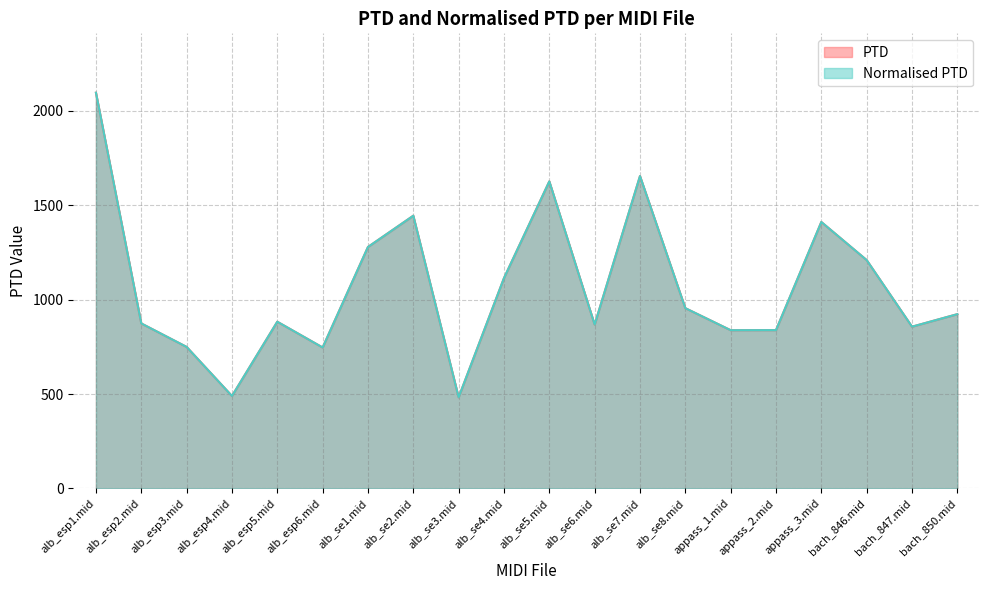

Reading left to right, extract all data points from this chart.

PTD: alb_esp1.mid=2096.5	alb_esp2.mid=874.0	alb_esp3.mid=749.6	alb_esp4.mid=489.6	alb_esp5.mid=883.1	alb_esp6.mid=746.6	alb_se1.mid=1279.1	alb_se2.mid=1444.7	alb_se3.mid=482.7	alb_se4.mid=1114.3	alb_se5.mid=1626.6	alb_se6.mid=868.1	alb_se7.mid=1654.8	alb_se8.mid=955.0	appass_1.mid=838.2	appass_2.mid=838.6	appass_3.mid=1411.4	bach_846.mid=1209.6	bach_847.mid=856.8	bach_850.mid=923.1
Normalised PTD: alb_esp1.mid=2096.5	alb_esp2.mid=874.0	alb_esp3.mid=749.6	alb_esp4.mid=489.6	alb_esp5.mid=883.1	alb_esp6.mid=746.6	alb_se1.mid=1279.1	alb_se2.mid=1444.7	alb_se3.mid=482.7	alb_se4.mid=1114.3	alb_se5.mid=1626.6	alb_se6.mid=868.1	alb_se7.mid=1654.8	alb_se8.mid=955.0	appass_1.mid=838.2	appass_2.mid=838.6	appass_3.mid=1411.4	bach_846.mid=1209.6	bach_847.mid=856.8	bach_850.mid=923.1